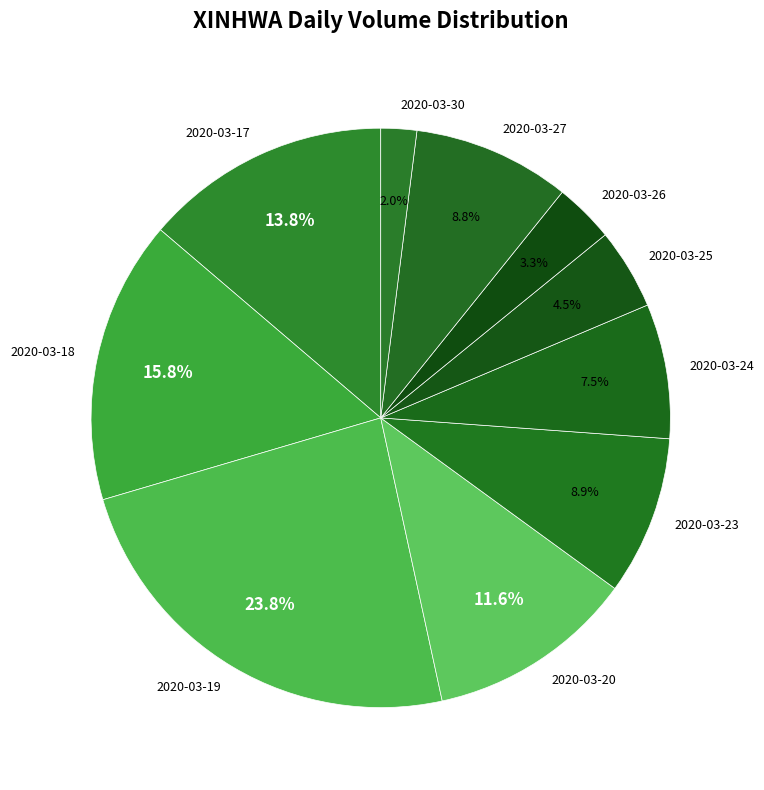

Is there a majority slice in this chart?

No